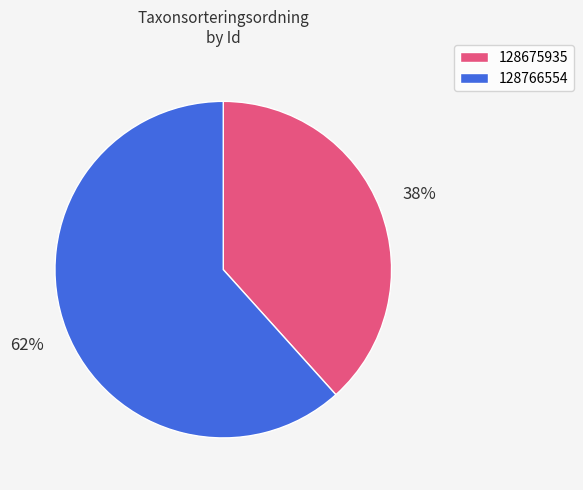

To the nearest percent, what is the average slice percentage?

50%